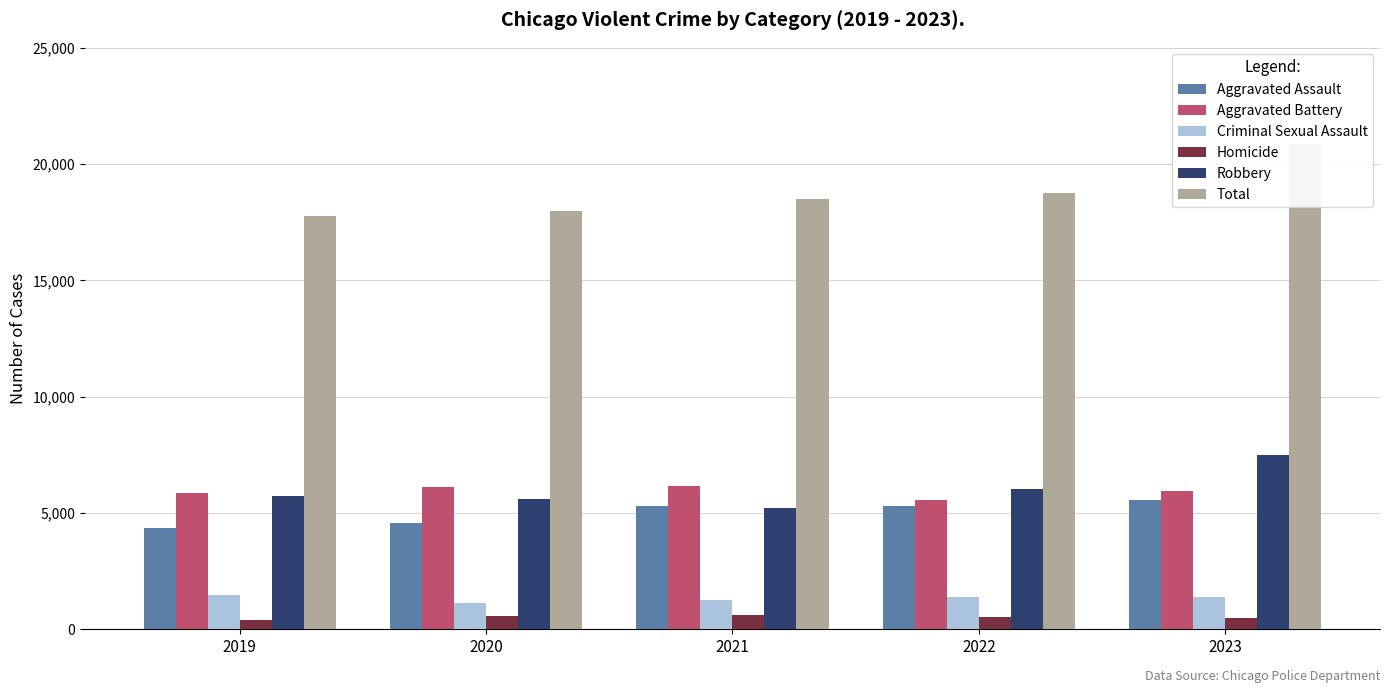

What is the difference between the maximum and minimum values in the Total series?

3111